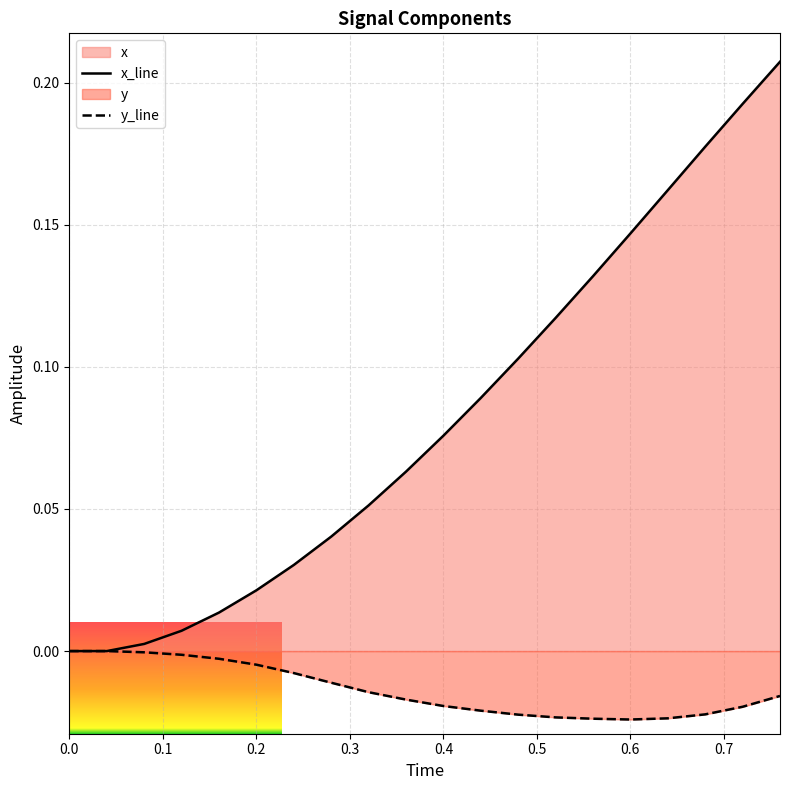

Rank the series at 0.6 from highest to lowest value.

x_line, y_line